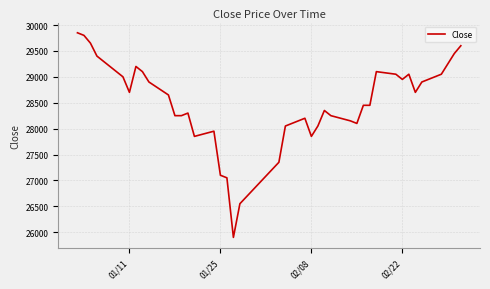

What is the difference between the maximum and minimum values?

3950